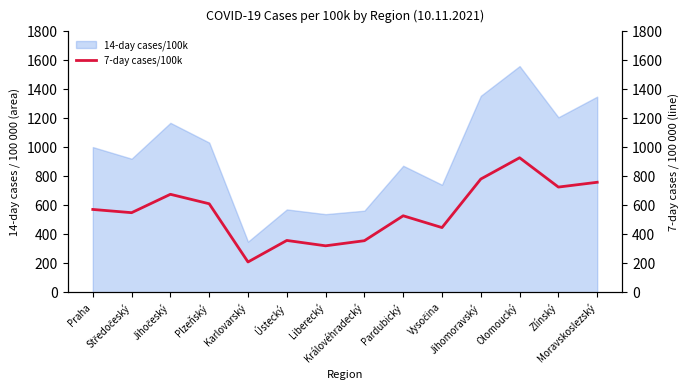

What is the sum of all values?

7825.3